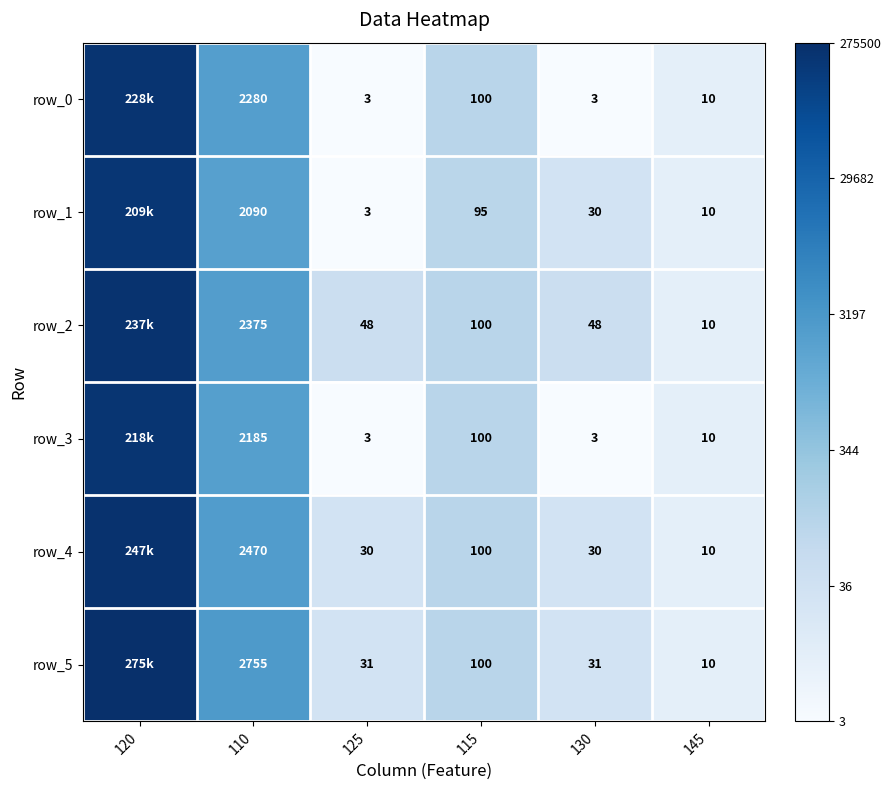

Rank the series at 130 from highest to lowest value.

row_2, row_5, row_1, row_4, row_0, row_3